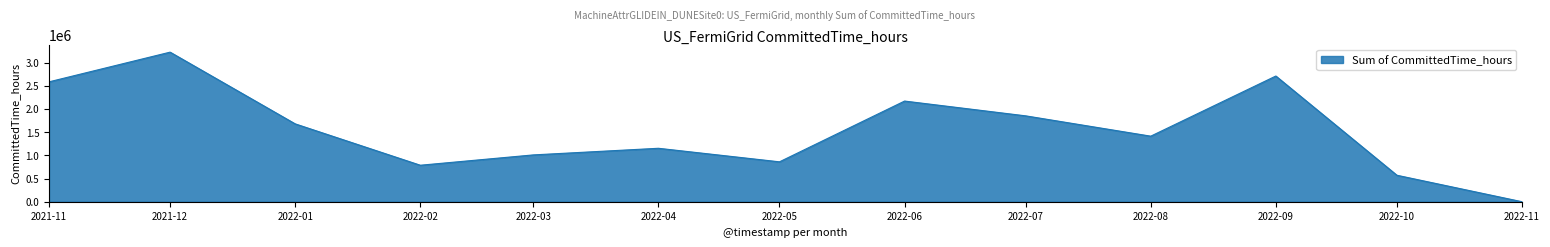

How many positive values are there?

12